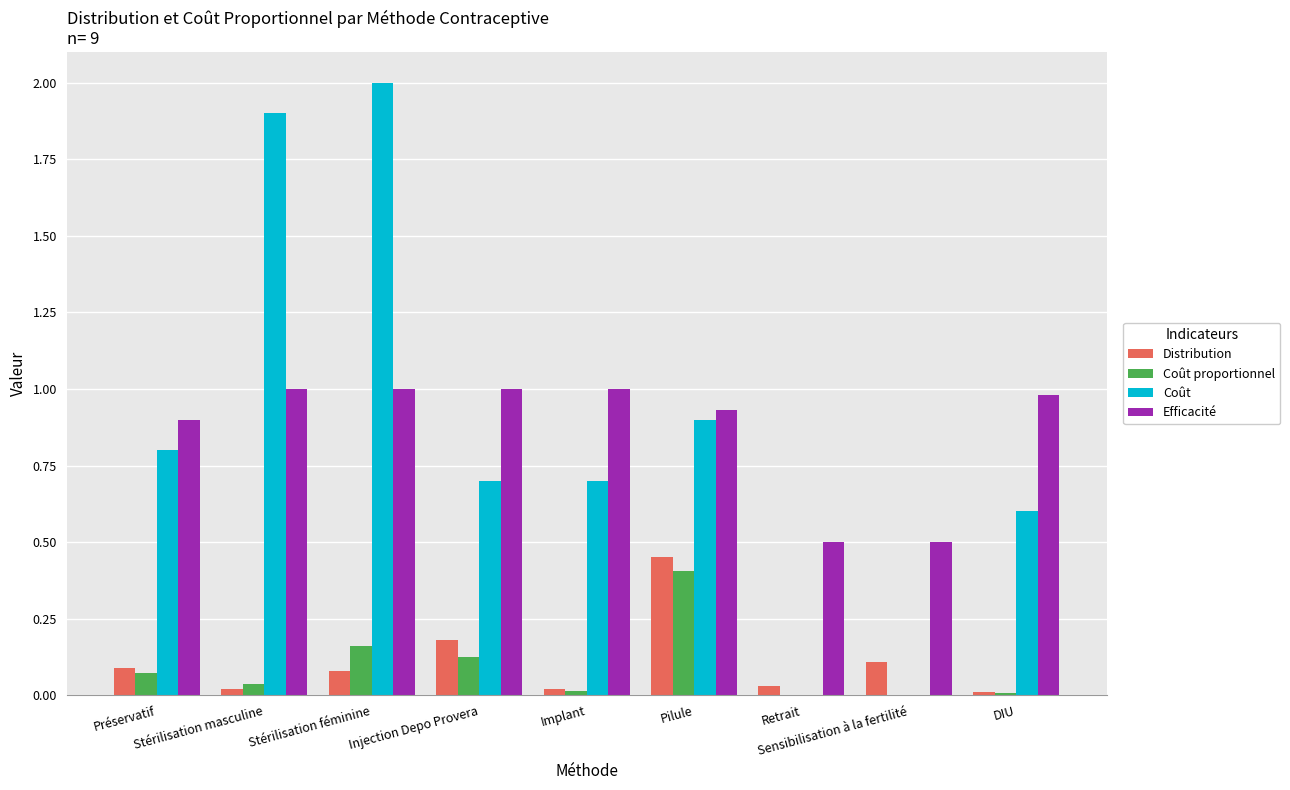

What is the maximum value for Coût?

2.0